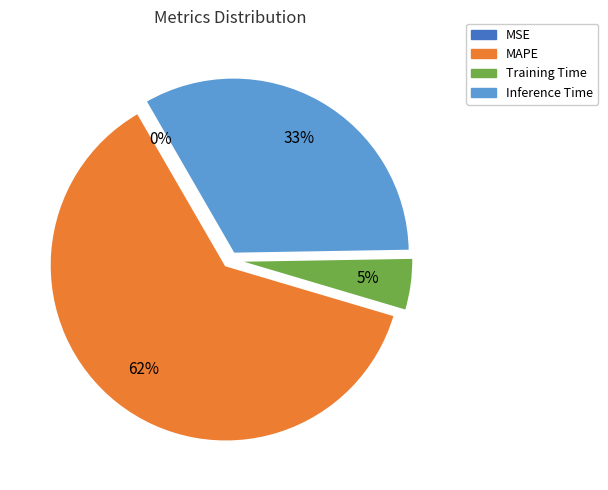

Does any single category account for the majority?

Yes